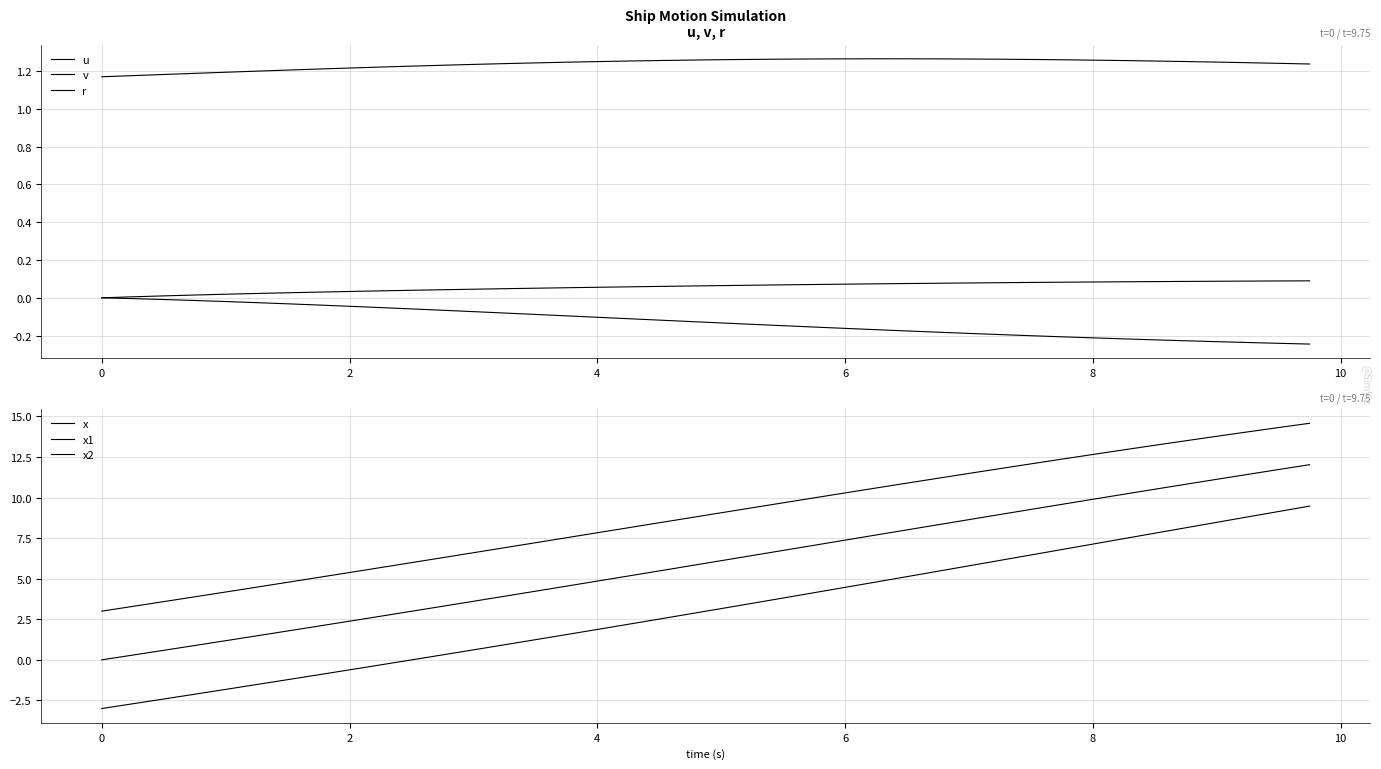

Is it true that x2 equals -2.1 at 8?

False